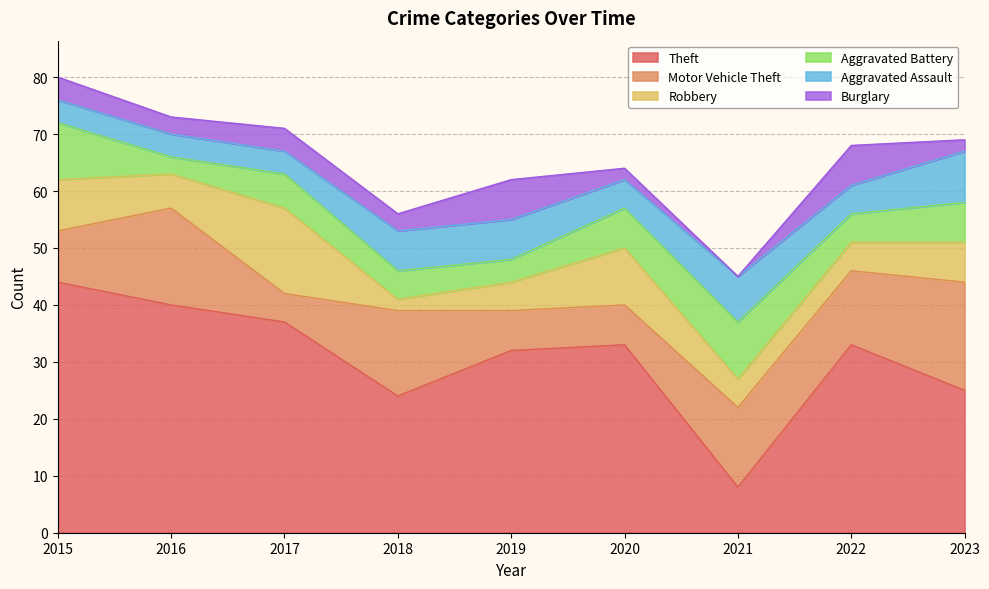

How many lines are shown in the chart?

6